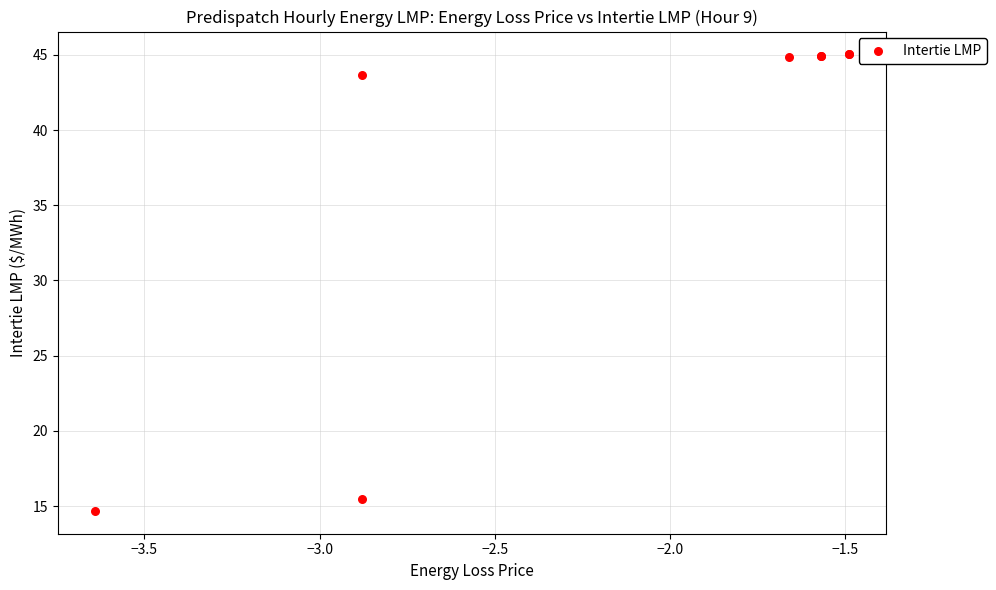

What Y value in the scatter plot is closest to 29?

15.4